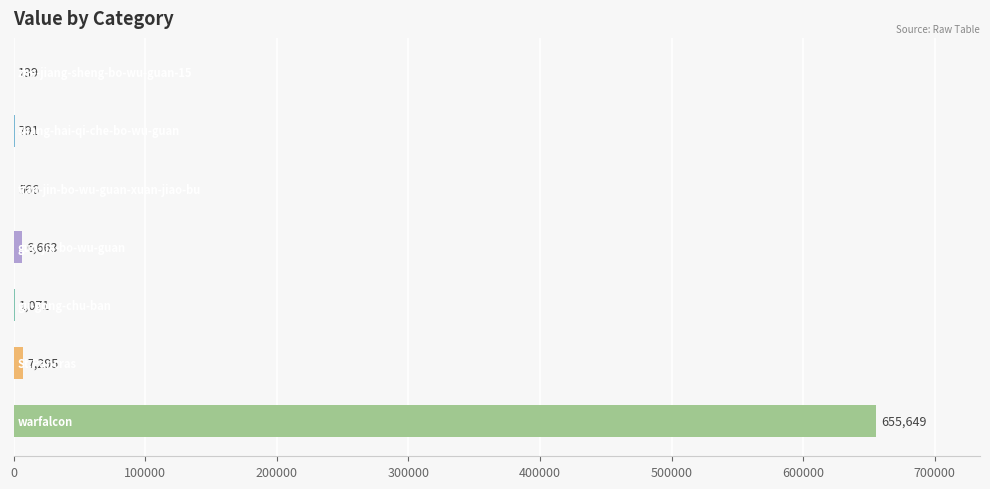

What is the greatest value displayed?

655649